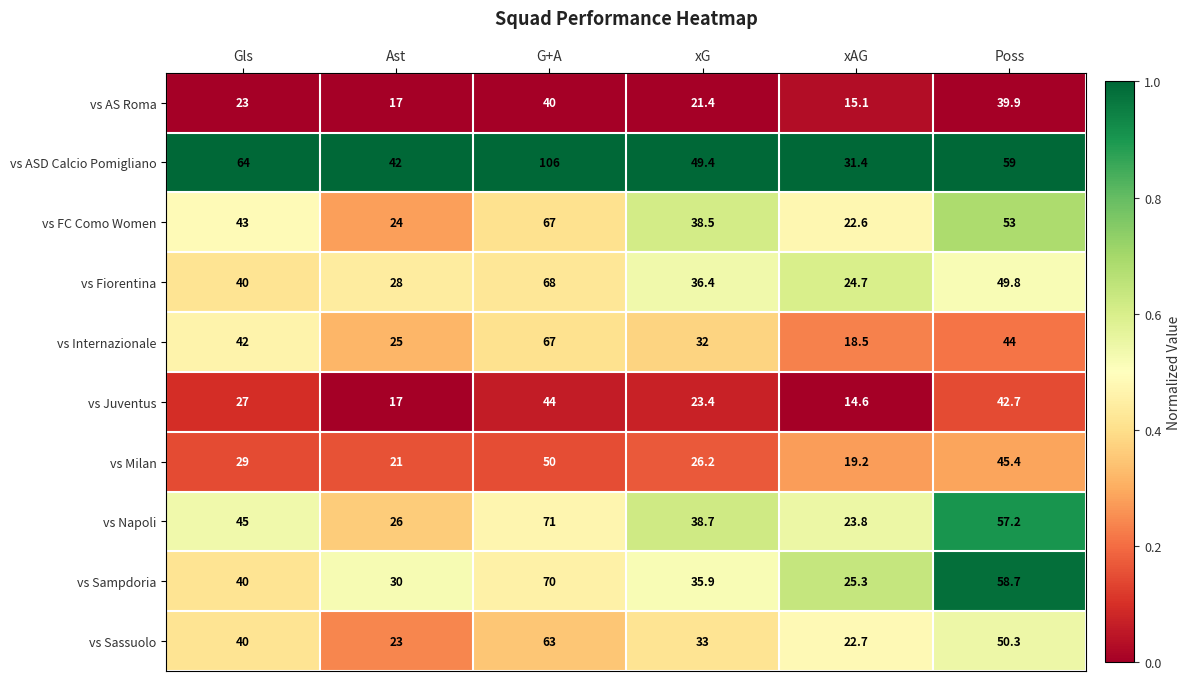

Which category has the highest value across all series?

G+A